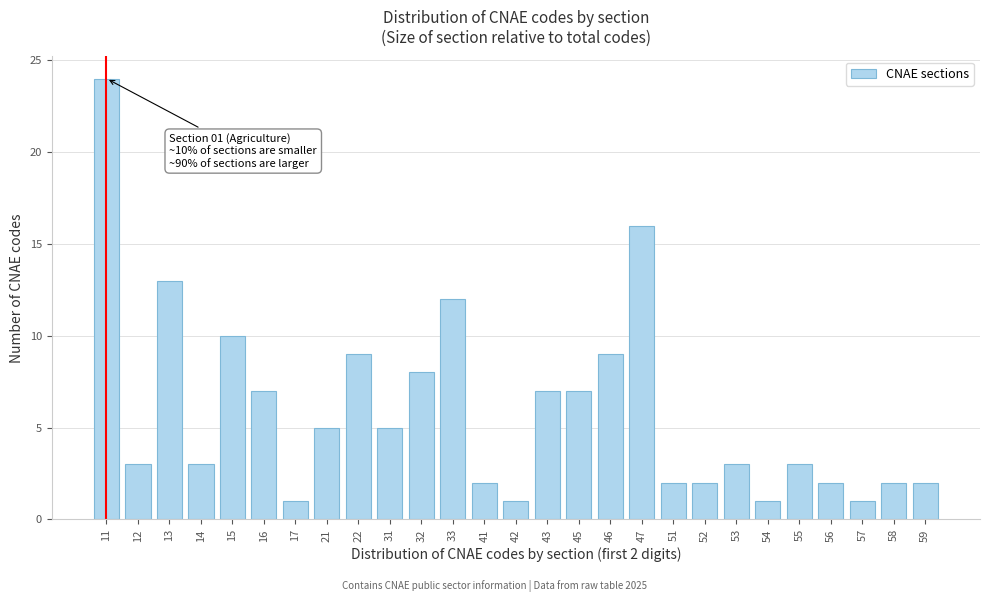

Reading left to right, what are all the values shown in this chart?

11=24	12=3	13=13	14=3	15=10	16=7	17=1	21=5	22=9	31=5	32=8	33=12	41=2	42=1	43=7	45=7	46=9	47=16	51=2	52=2	53=3	54=1	55=3	56=2	57=1	58=2	59=2